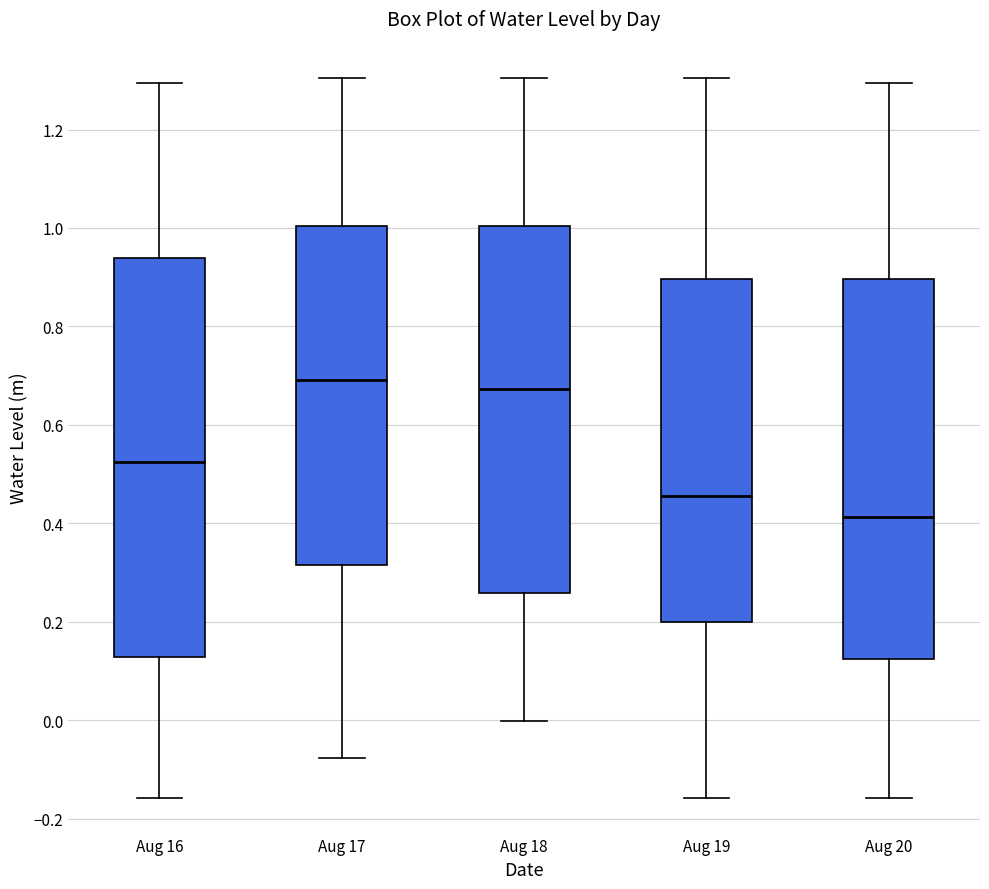

Where does the median line of the box for Aug 18 sit on the y-axis? The values are not printed on the chart, so give them approximately, as read against the axis.

0.68